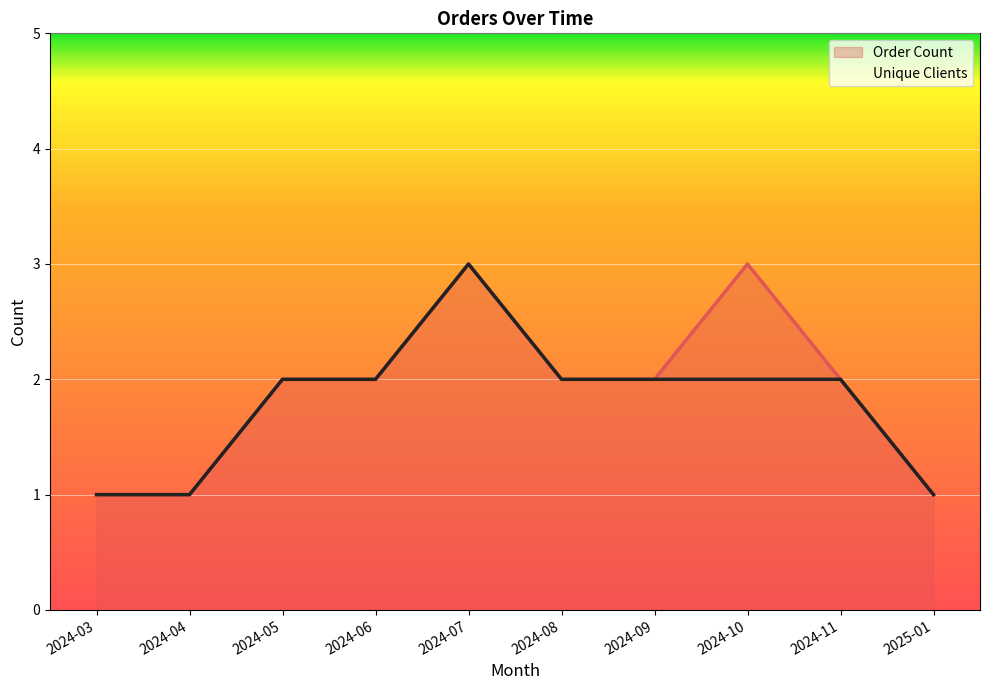

Where does the Unique Clients series first go above 2?

2024-07